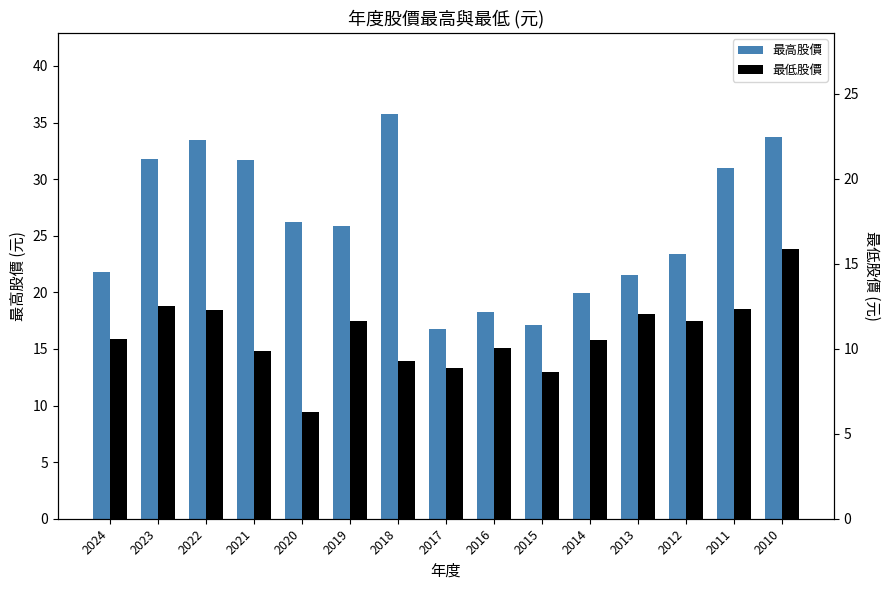

Read the 最低股價 value at 2011.

18.6